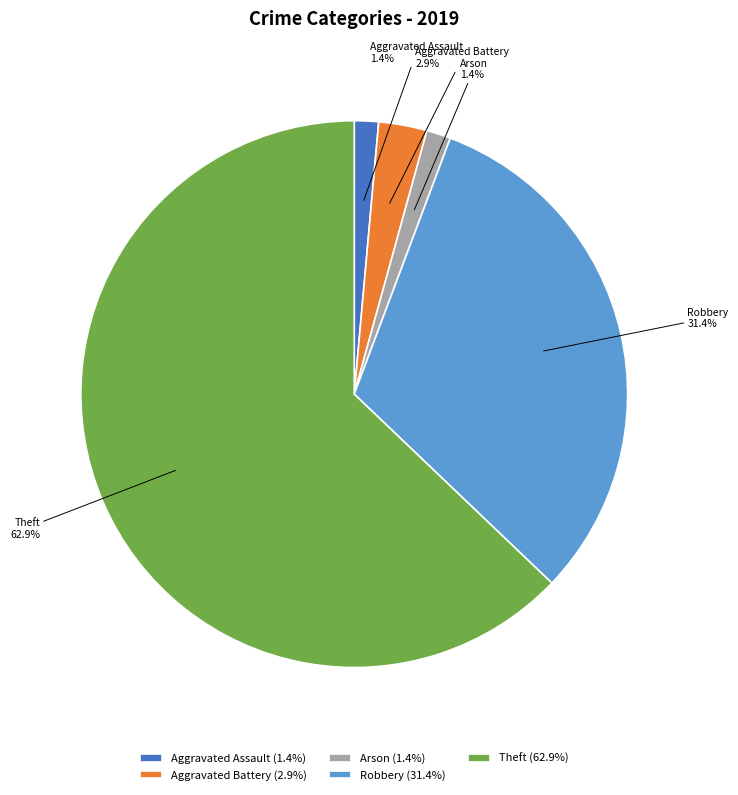

What is the ratio of the value at Arson to the value at Aggravated Assault?

1.0